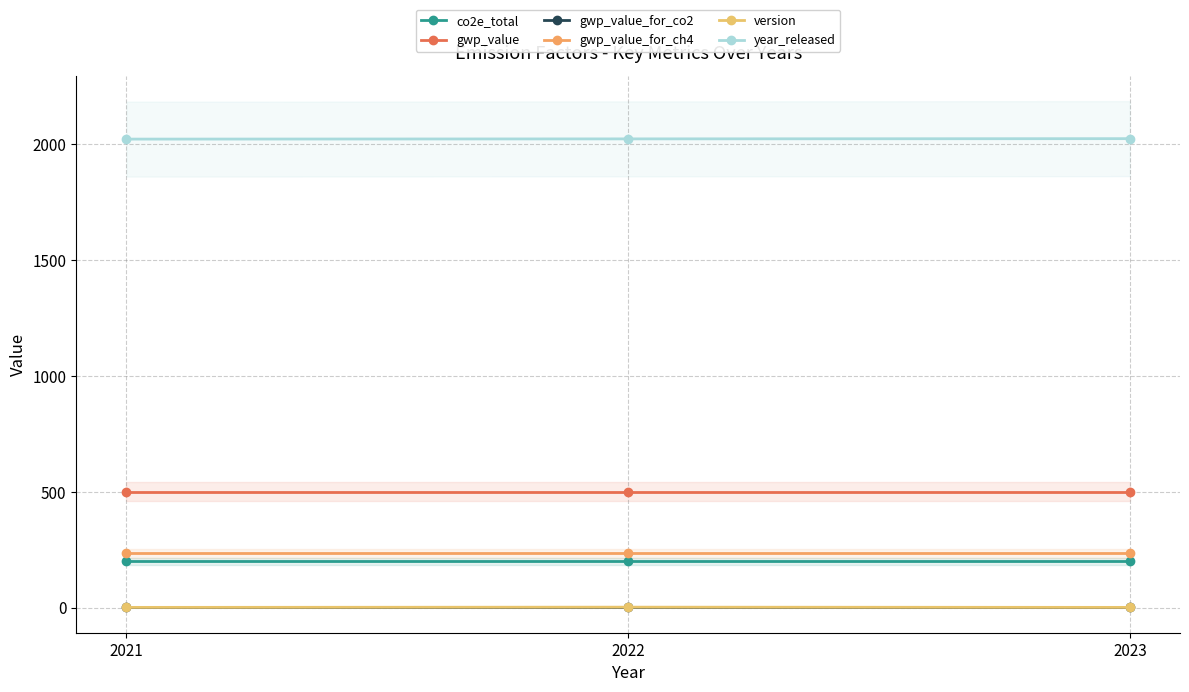

Rank the categories by gwp_value_for_co2 value from highest to lowest.

2021, 2022, 2023